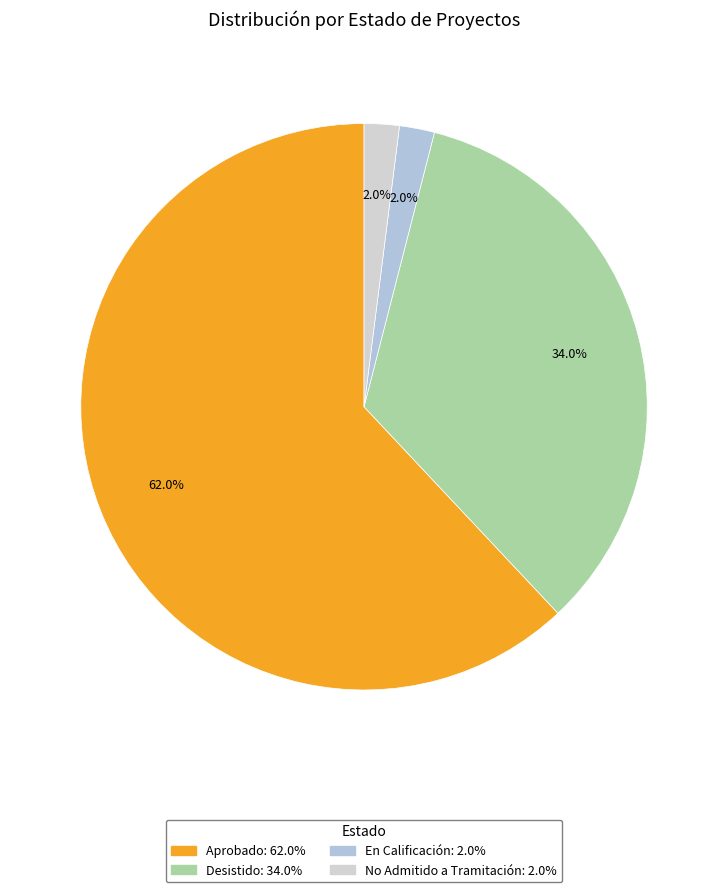

Approximately how many times larger is the value at No Admitido a Tramitación compared to Desistido?

0.1